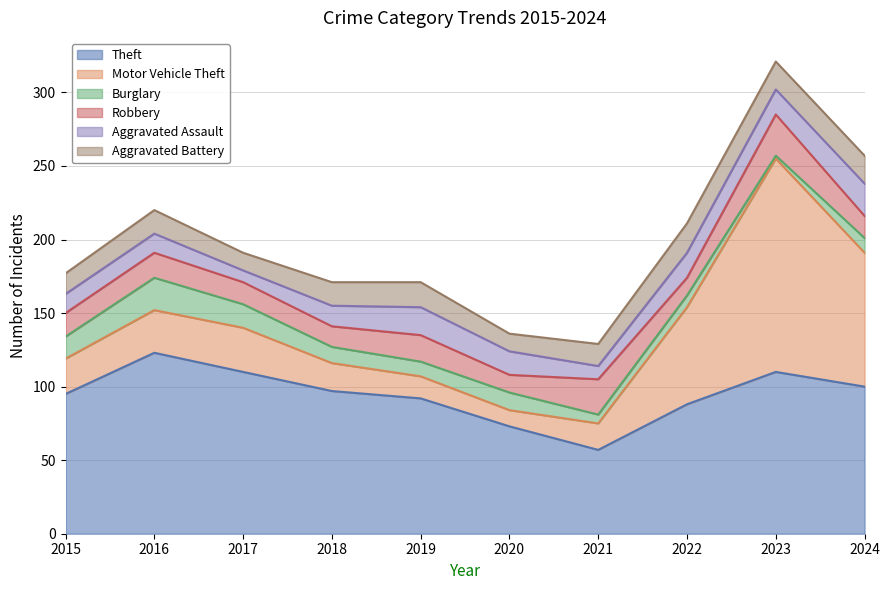

True or false: Burglary and Aggravated Assault cross at least once.

True